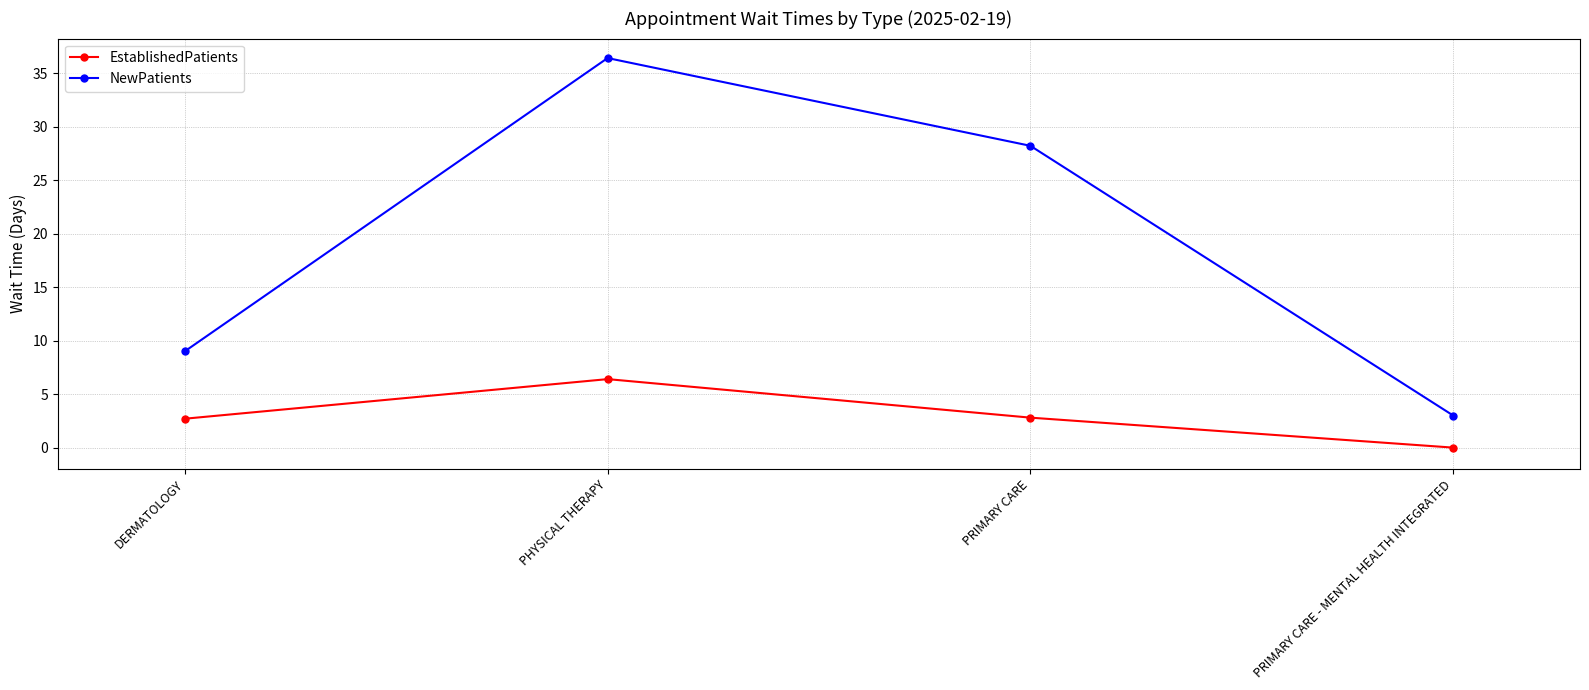

What is the difference between the maximum and minimum values in the NewPatients series?

33.4